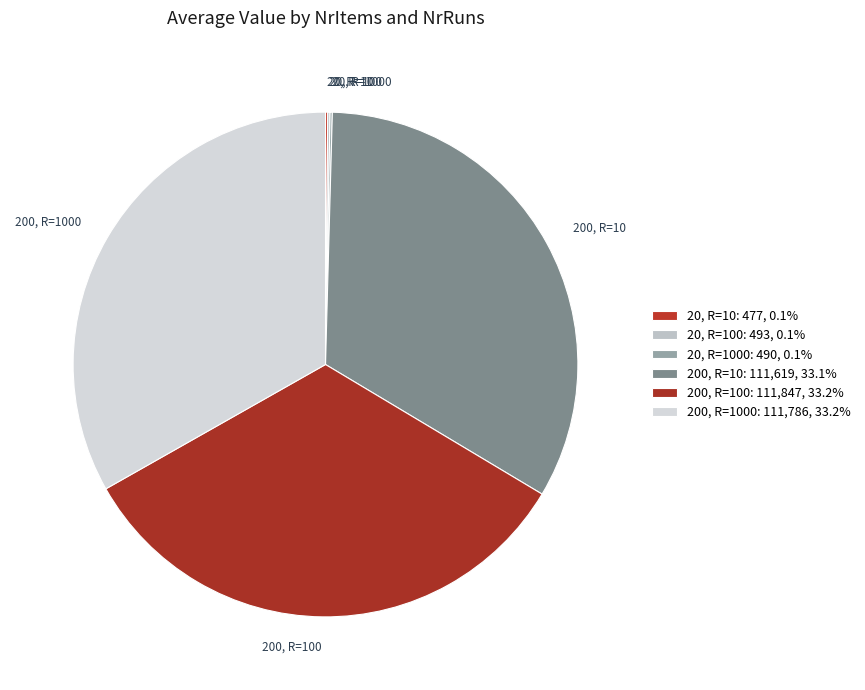

What is the ratio of the value at 200, R=100 to the value at 200, R=1000?

1.0